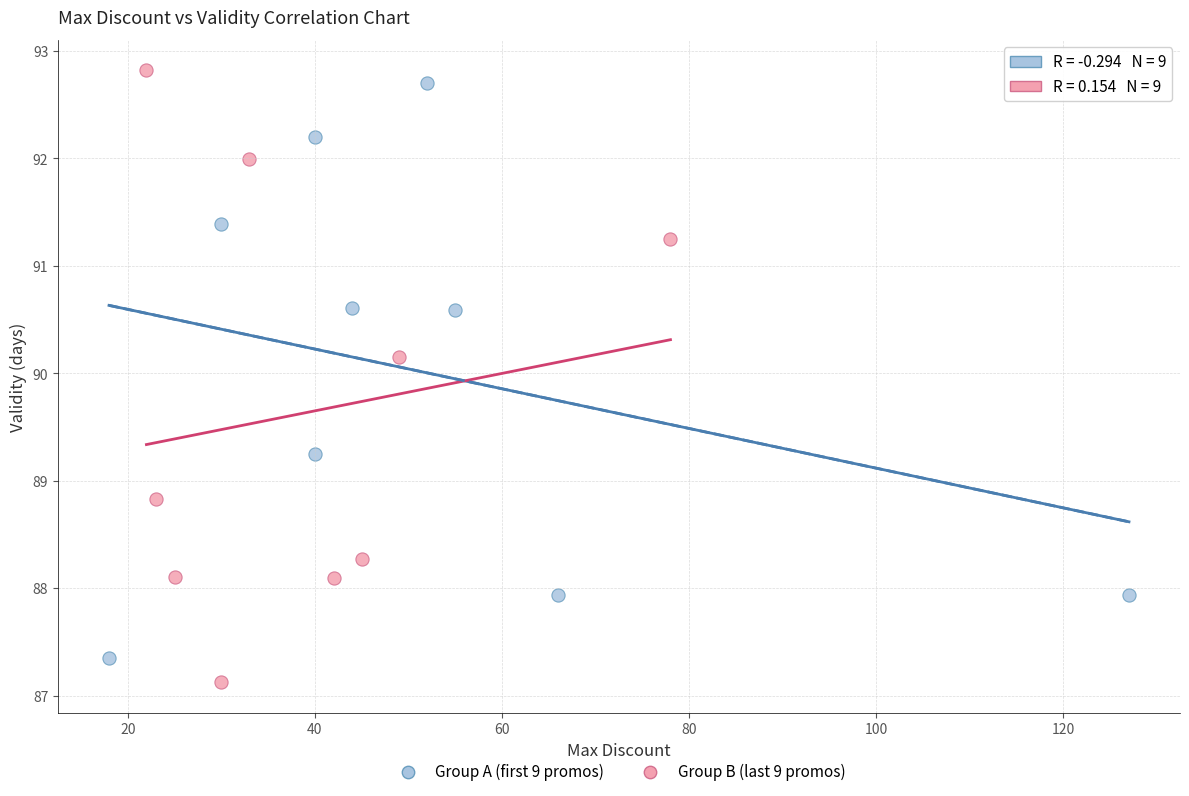

What are all the series names shown in the legend?

Group A (first 9 promos), Group B (last 9 promos)